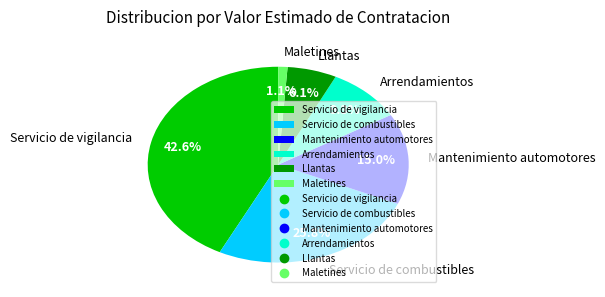

Is it true that Maletines is 1% of the pie?

True